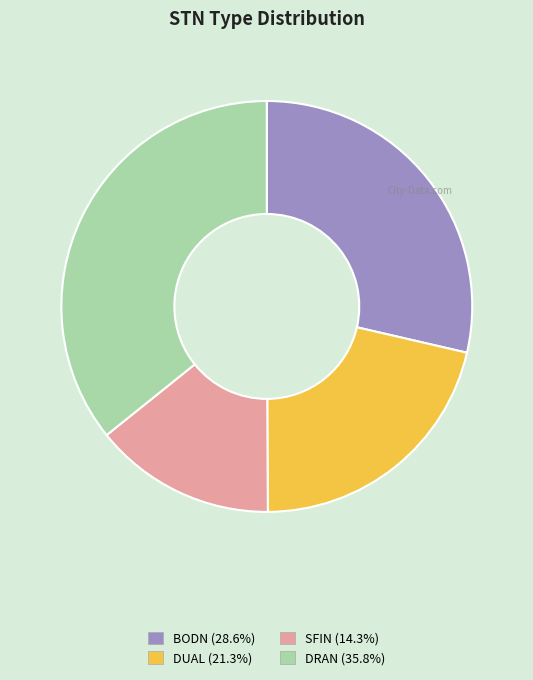

How many segments does this pie chart have?

4